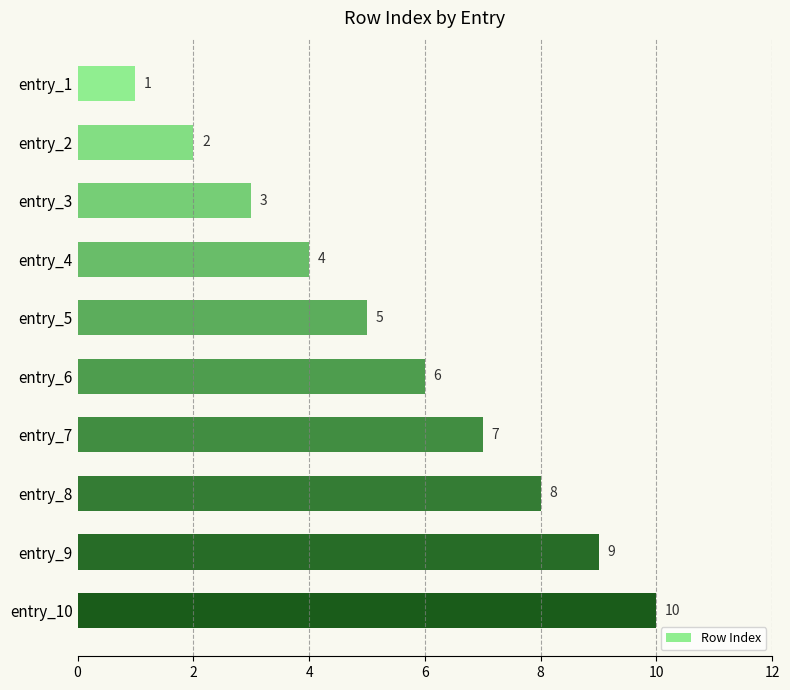

Rank the categories by value from highest to lowest.

entry_10, entry_9, entry_8, entry_7, entry_6, entry_5, entry_4, entry_3, entry_2, entry_1